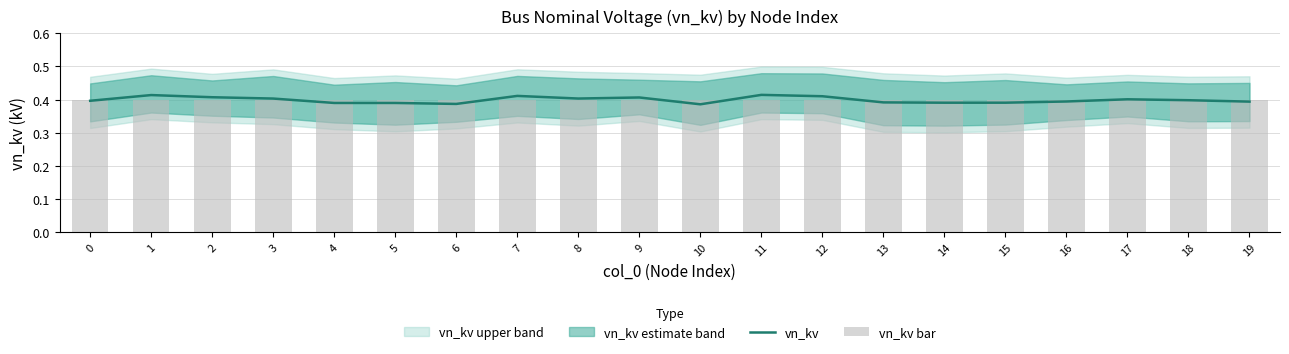

What is the maximum value for vn_kv bar?

0.4